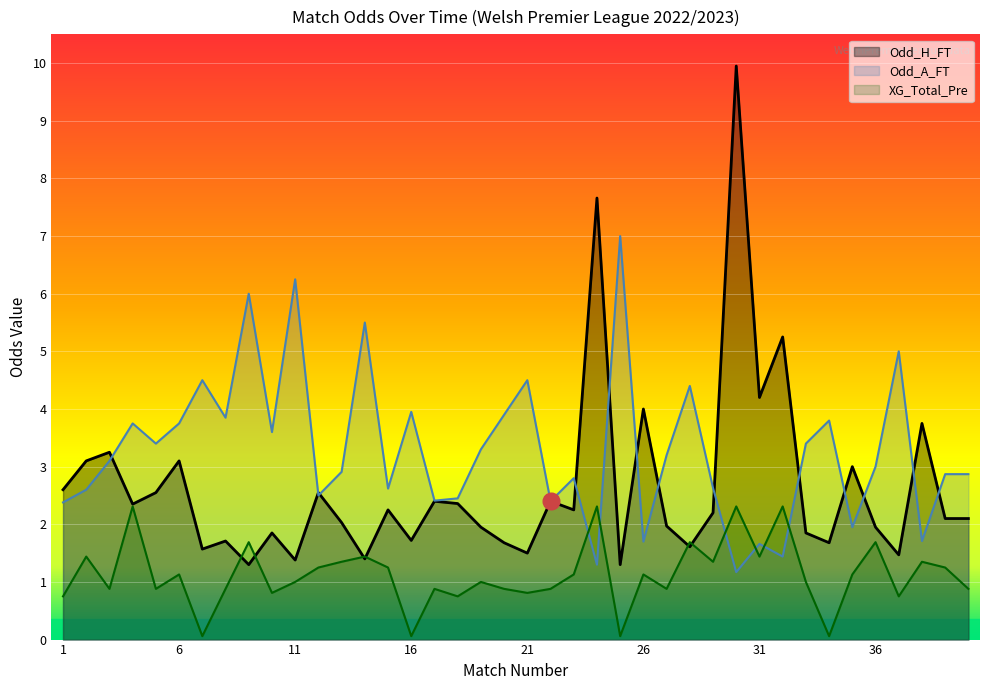

Is it true that Odd_H_FT equals 1.1 at 7?

False